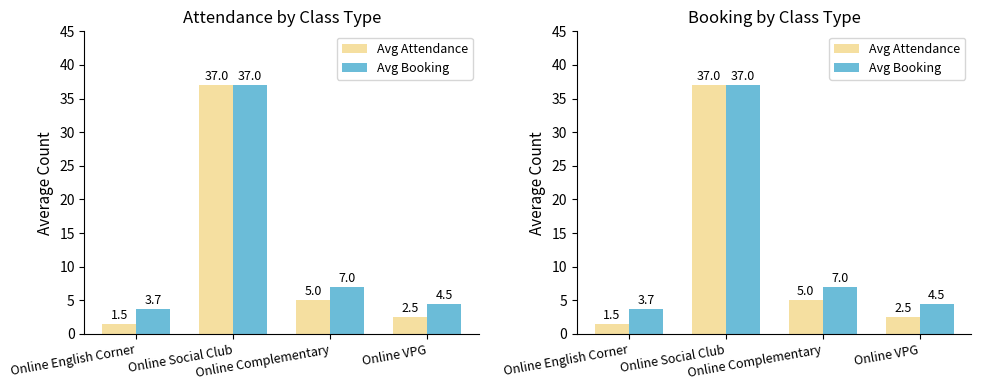

At which category is the sum across all series the highest?

Online Social Club